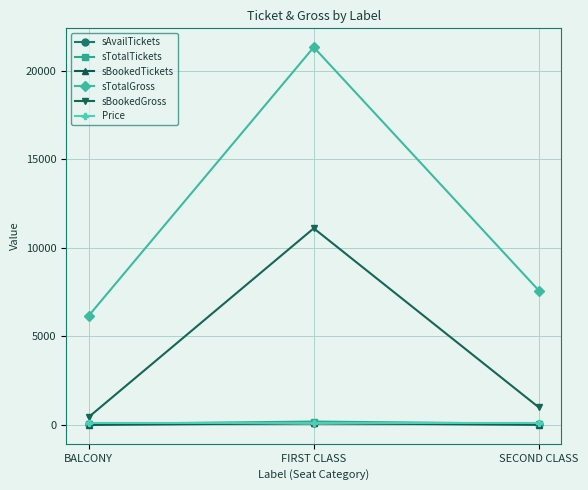

Which category has the highest value across all series?

FIRST CLASS